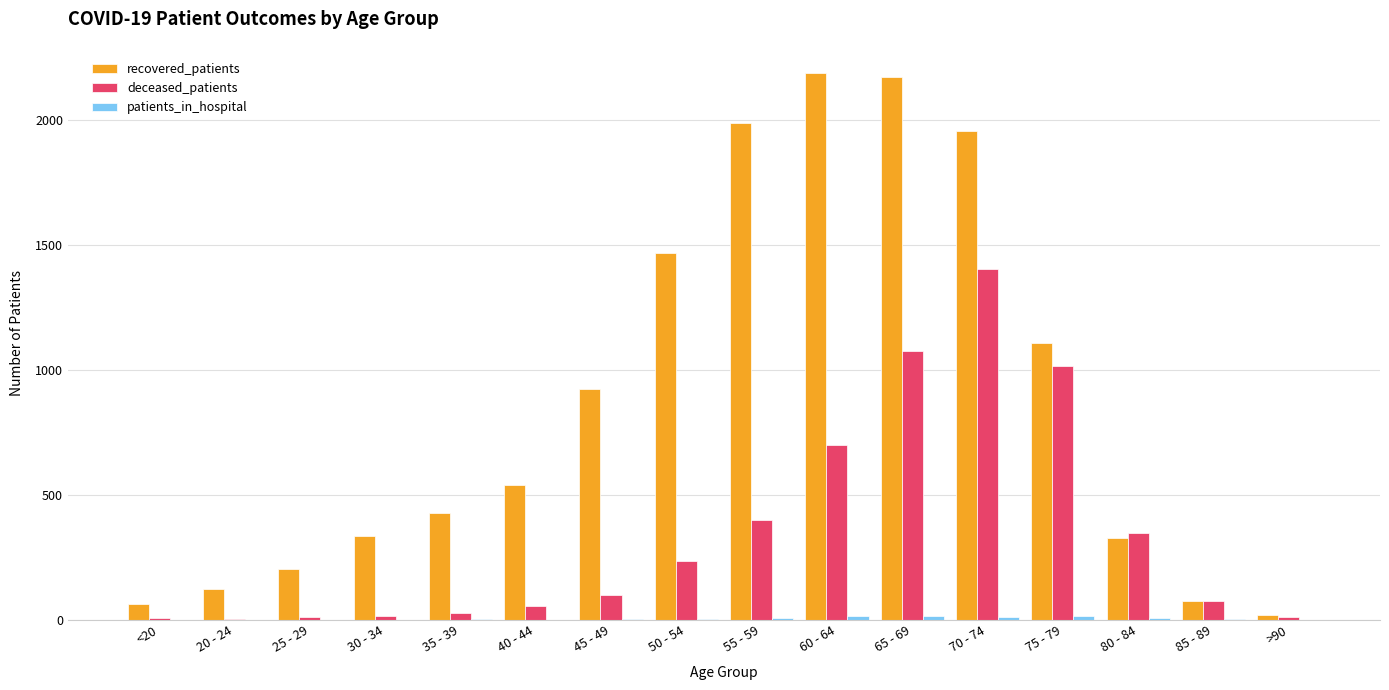

Which series changed the most between 20 - 24 and 40 - 44?

recovered_patients